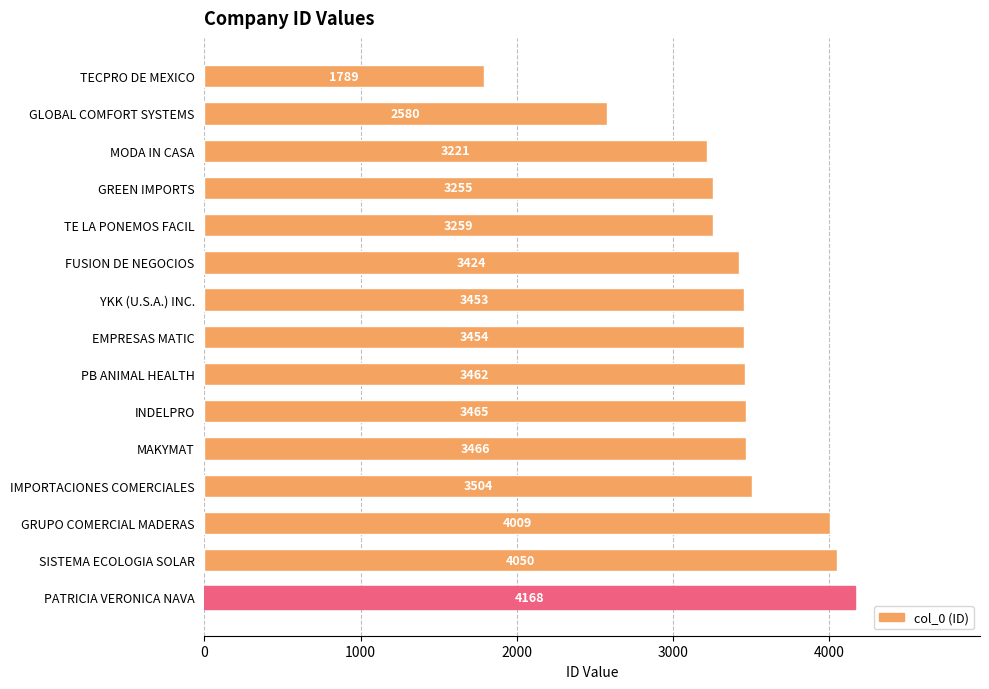

What is the smallest value displayed?

1789